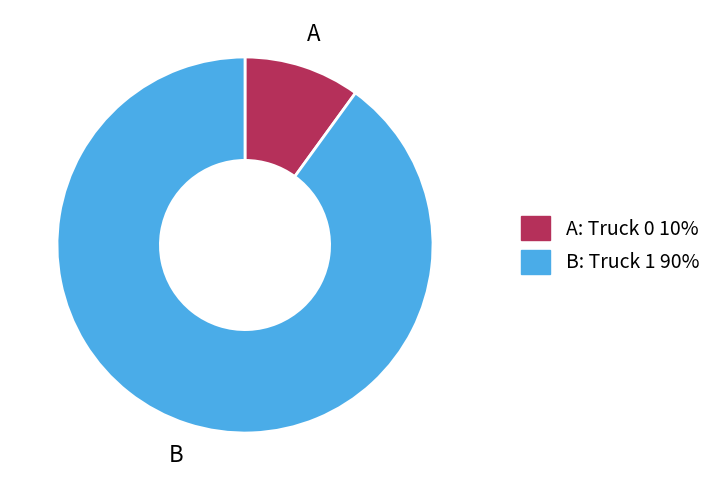

How many segments does this pie chart have?

2